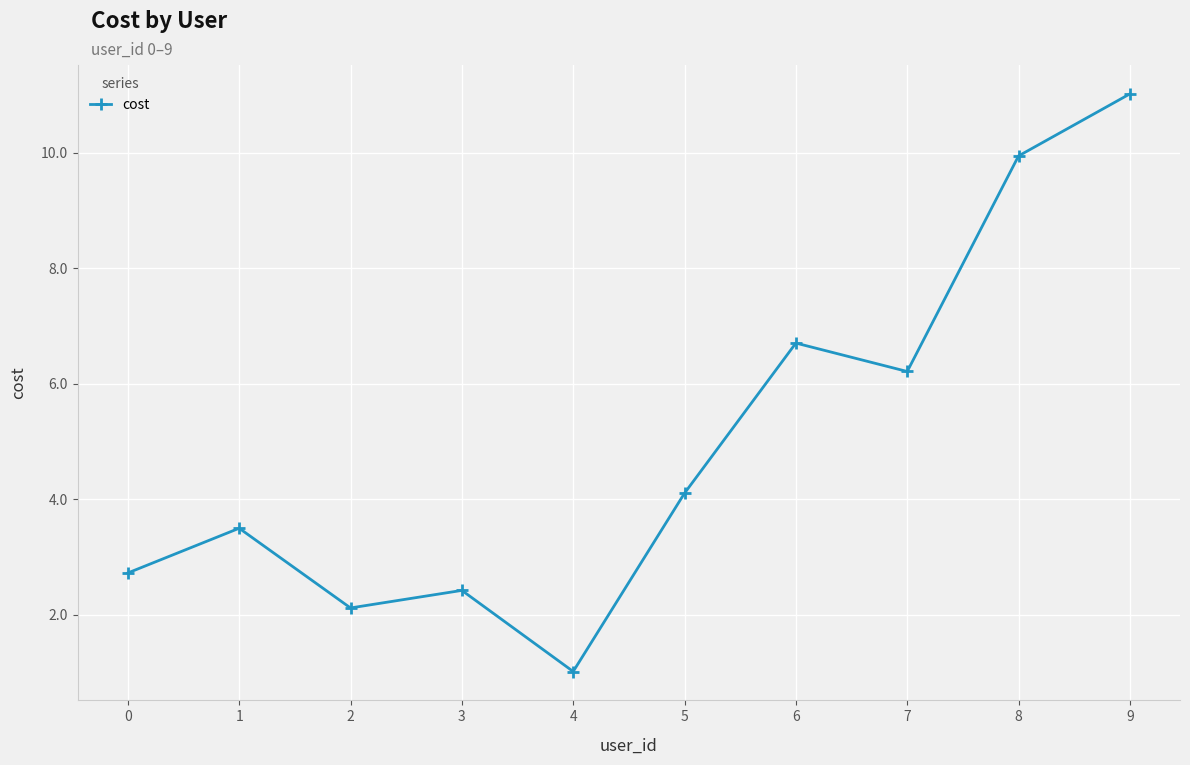

Reading right to left, extract all data points from this chart.

9=11.0	8=9.9	7=6.2	6=6.7	5=4.1	4=1.0	3=2.4	2=2.1	1=3.5	0=2.7